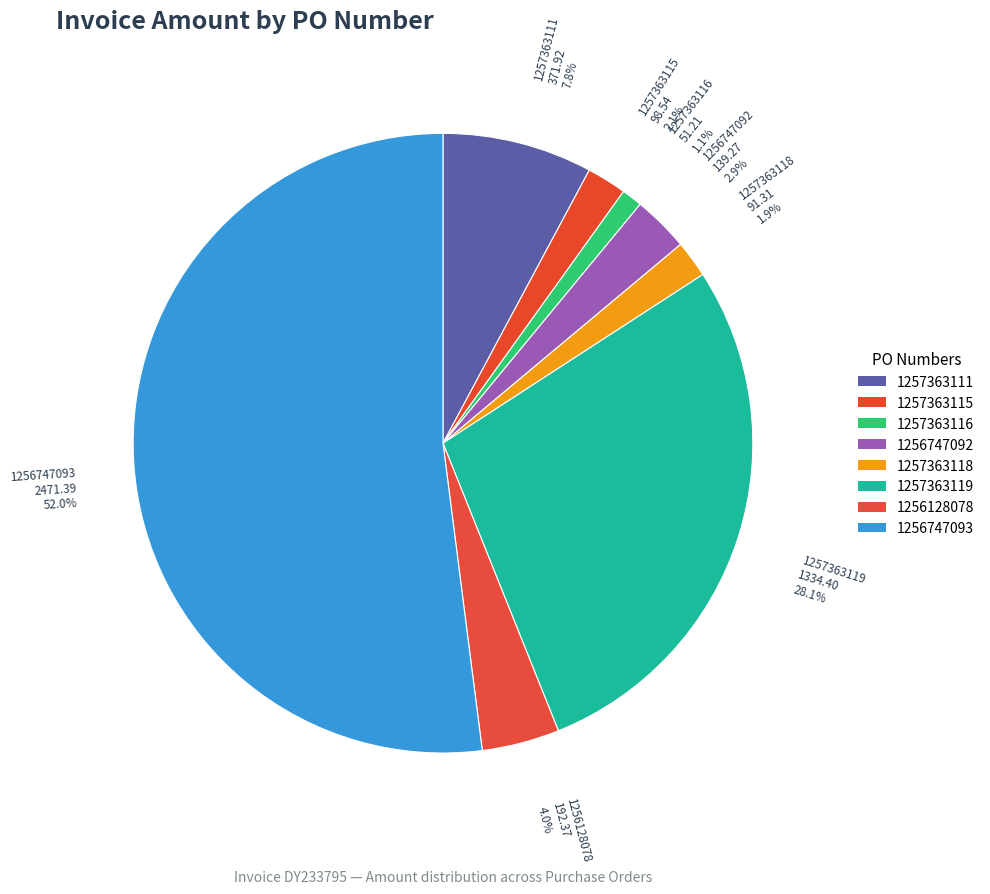

Which has a higher value, 1256747092 139.27 2.9% or 1257363118 91.31 1.9%?

1256747092 139.27 2.9%